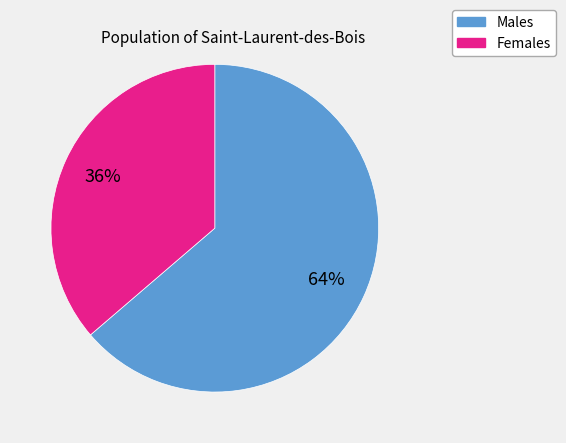

Does any single category account for the majority?

Yes